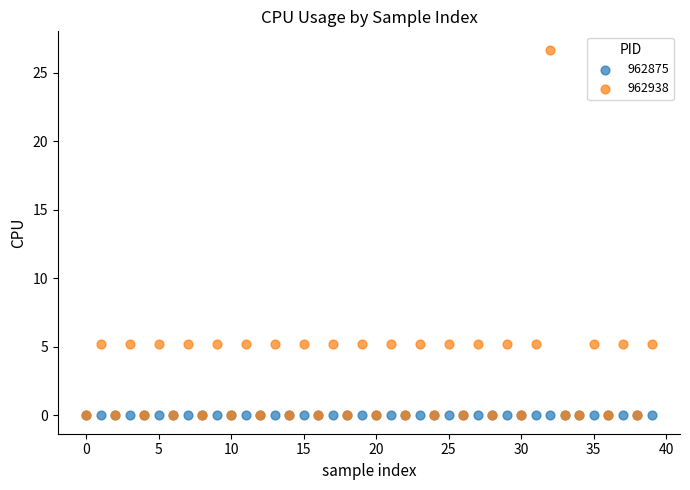

What are all the series names shown in the legend?

962875, 962938